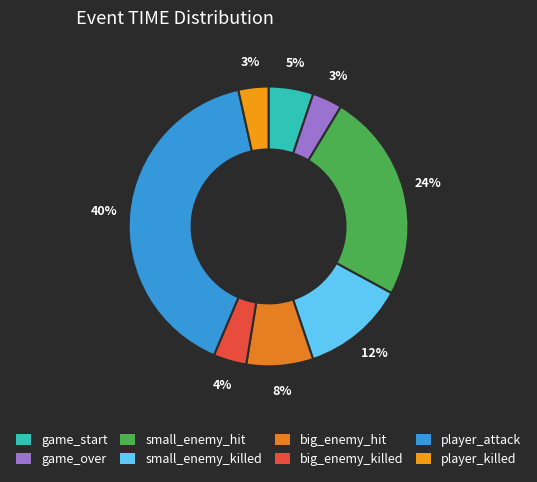

How many segments does this pie chart have?

8